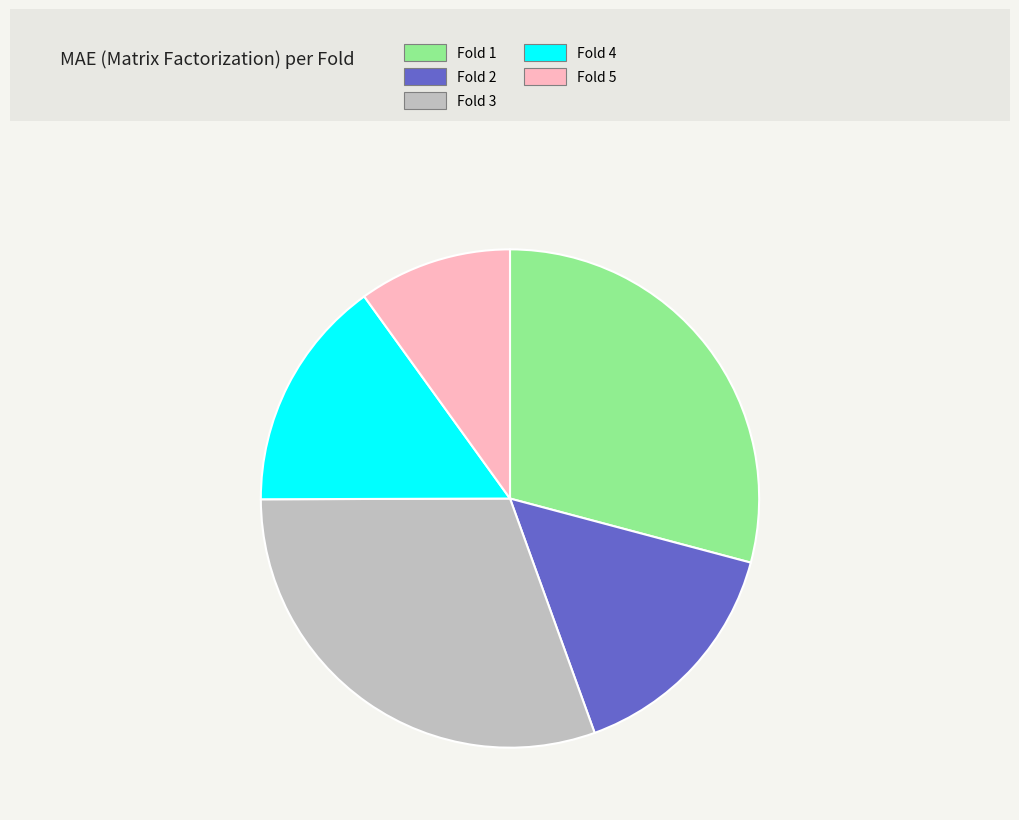

How many segments does this pie chart have?

5